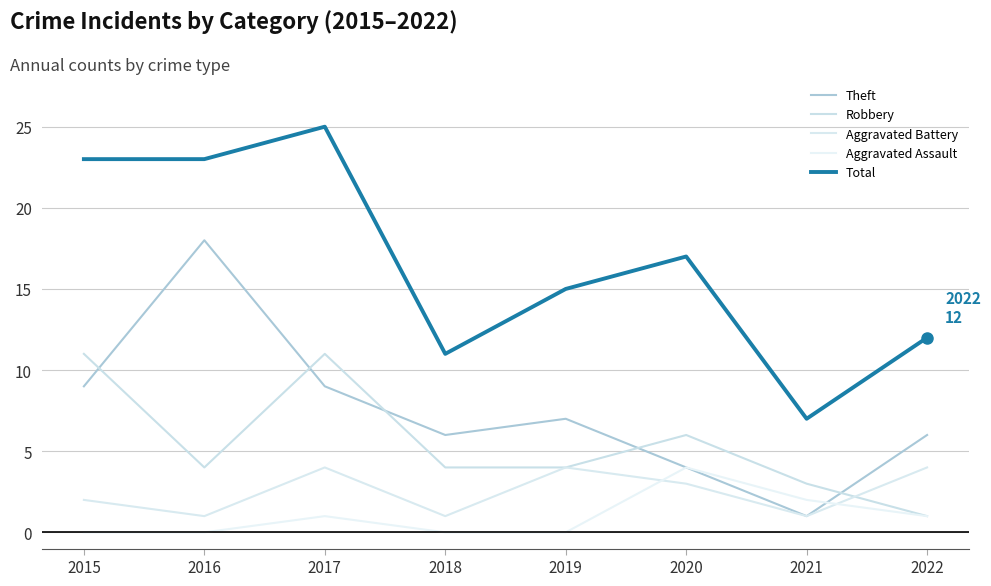

What is the sum of all Aggravated Assault values?

8